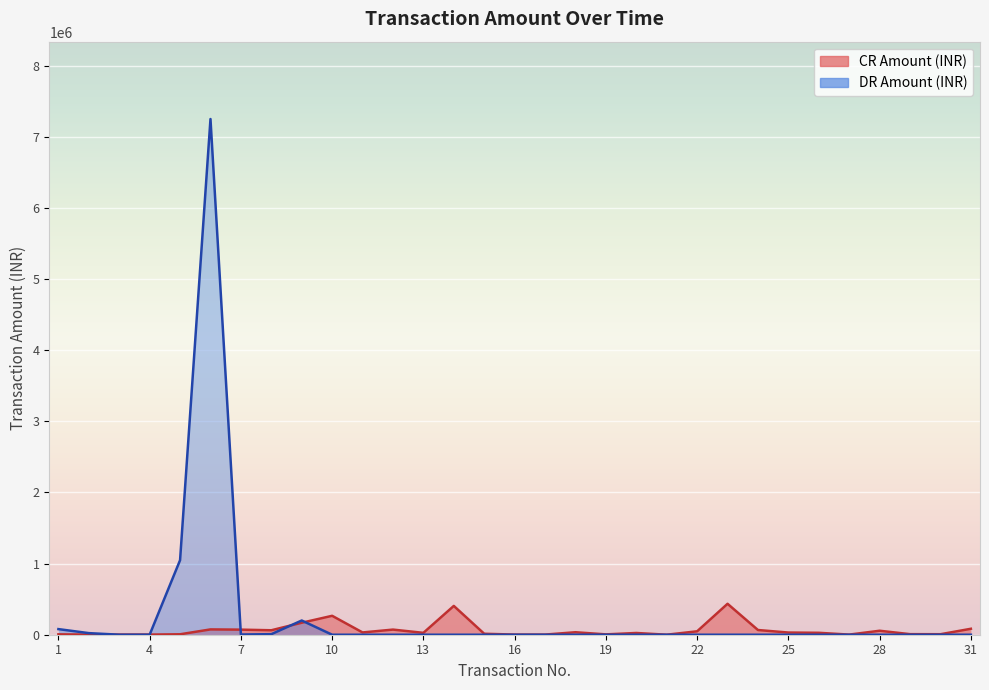

What is the value of the DR Amount (INR) point at the 2nd from the left?

22481.0